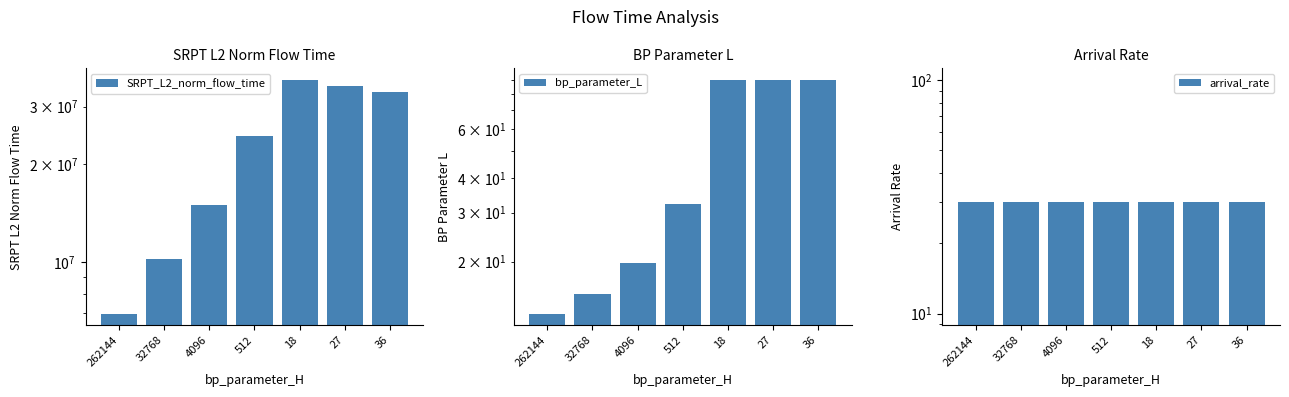

What is the approximate value of SRPT_L2_norm_flow_time at 36?

33351178.7